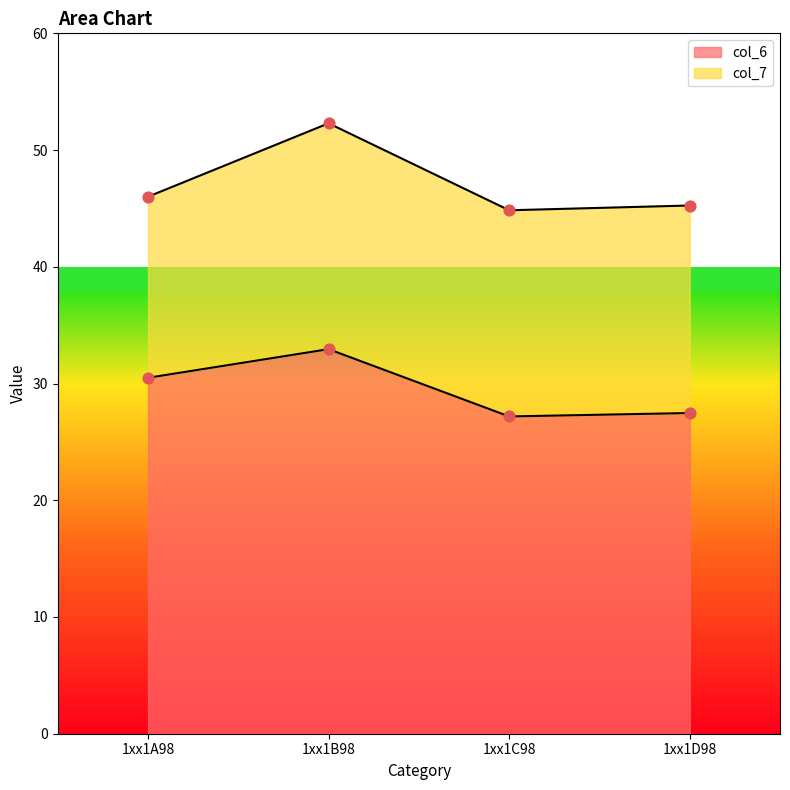

What is the change in value from 1xx1B98 to 1xx1C98?

-5.8